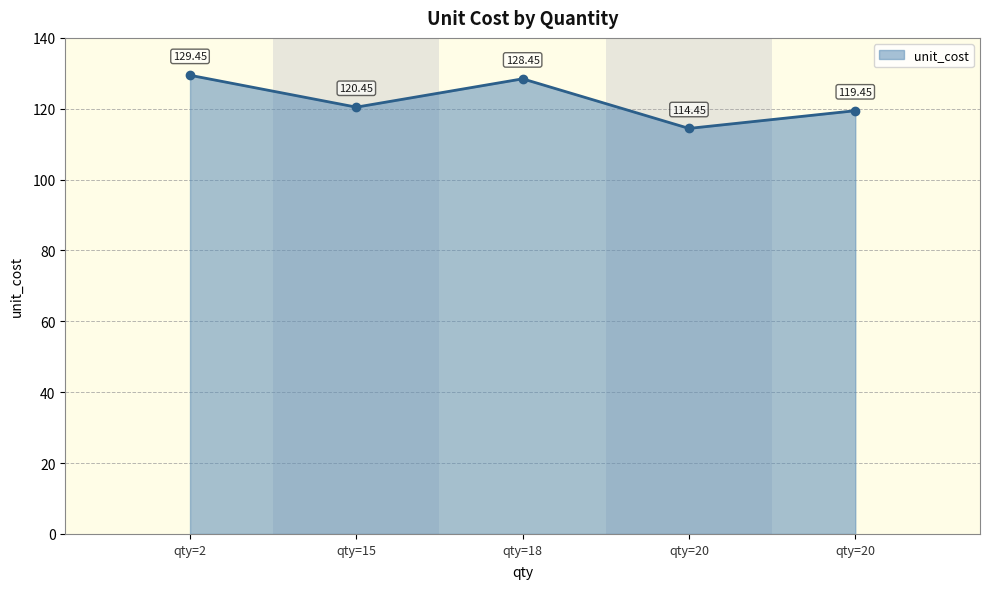

List the labels in order of value, largest first.

2, 18, 15, 20, 20